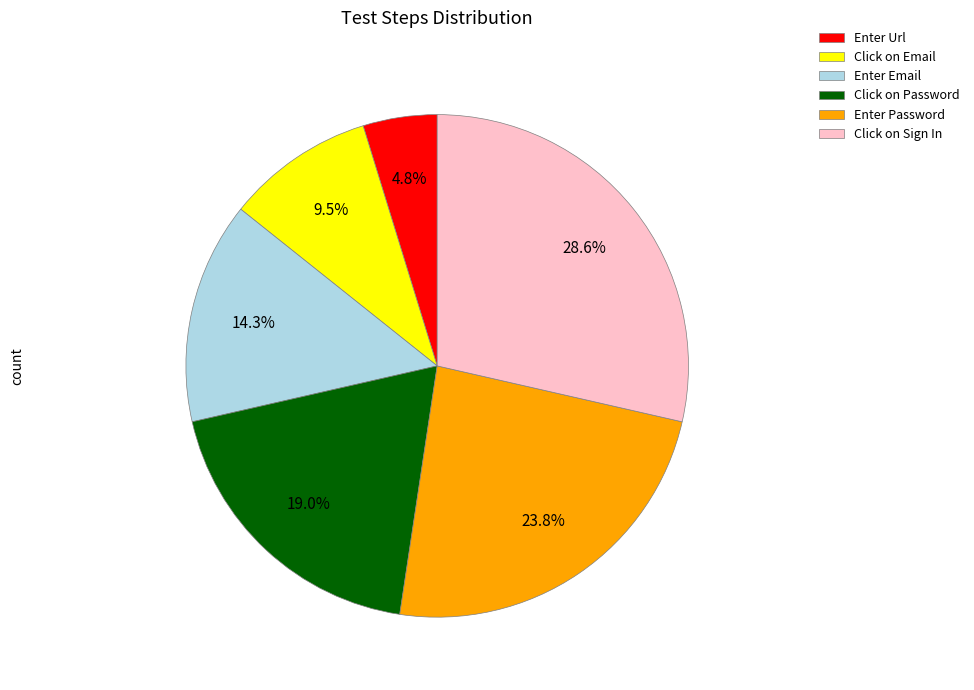

Combined, what portion of the pie is Click on Sign In and Click on Email?

38.1%